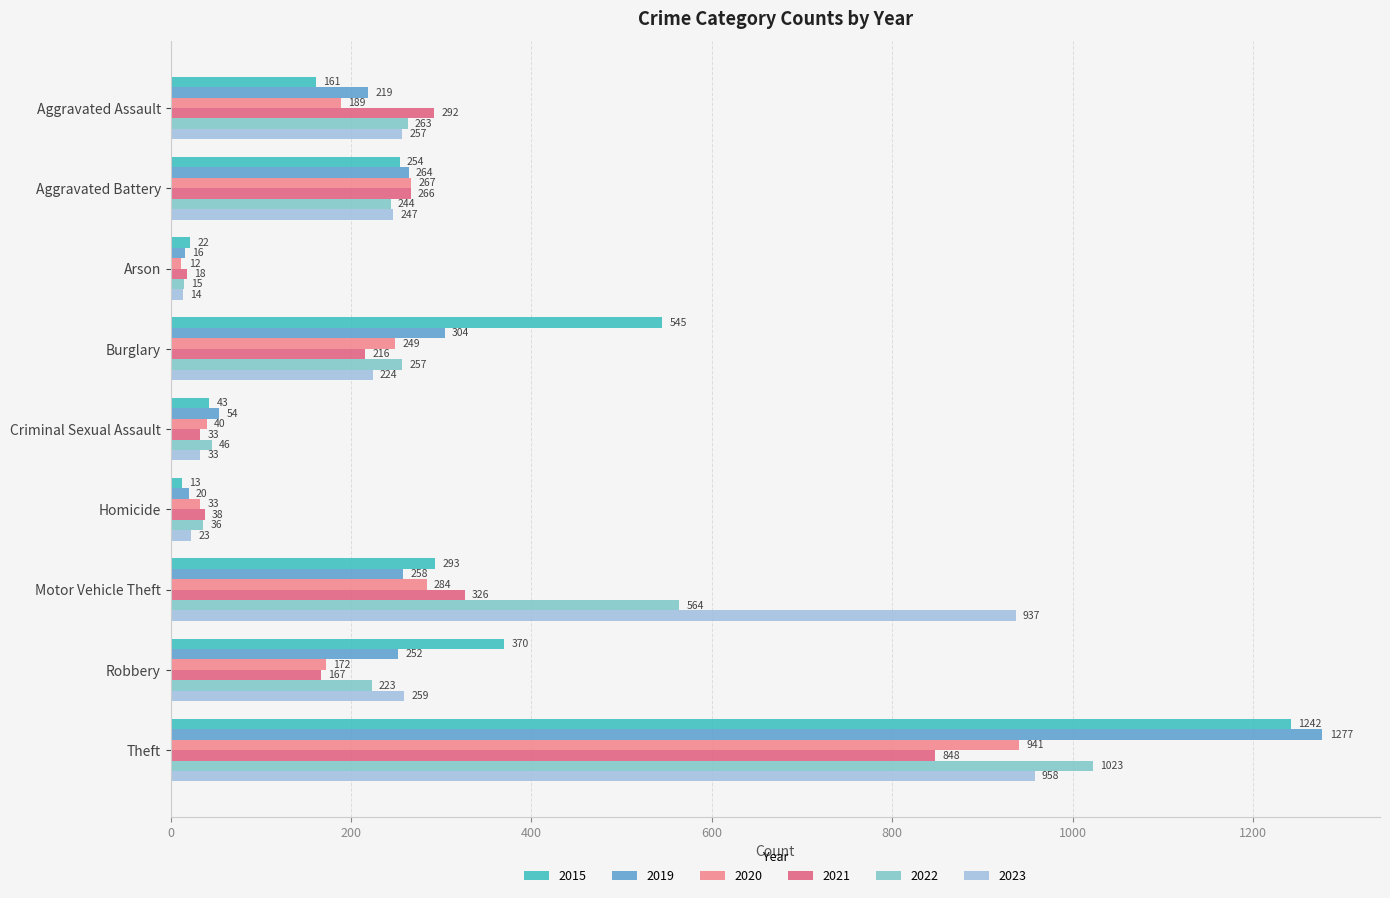

What is the total value across all series at Aggravated Battery?

1542